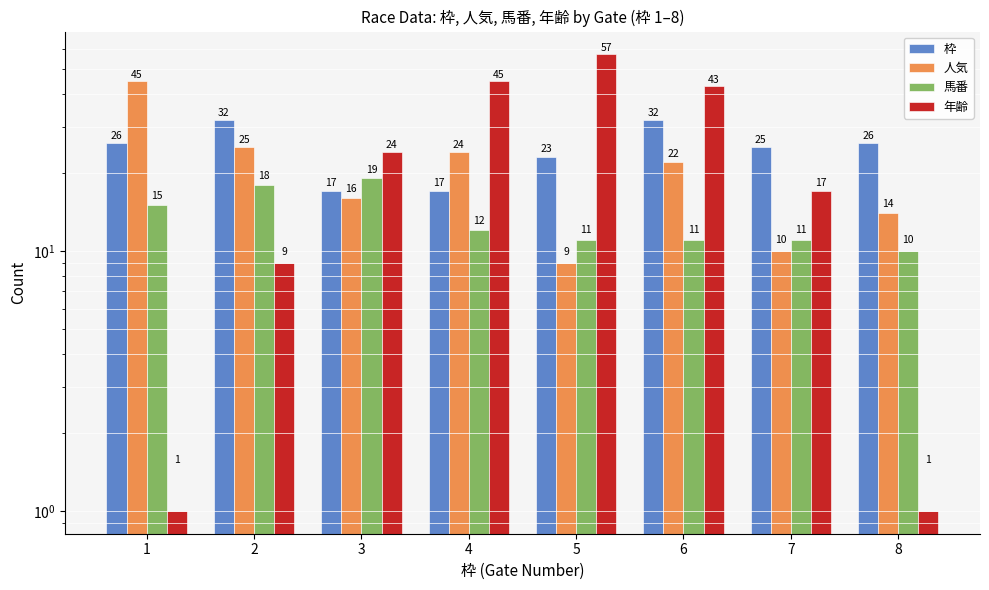

Reading left to right, what are all the values shown in this chart?

枠: 1=26	2=32	3=17	4=17	5=23	6=32	7=25	8=26
人気: 1=45	2=25	3=16	4=24	5=9	6=22	7=10	8=14
馬番: 1=15	2=18	3=19	4=12	5=11	6=11	7=11	8=10
年齢: 1=1	2=9	3=24	4=45	5=57	6=43	7=17	8=1